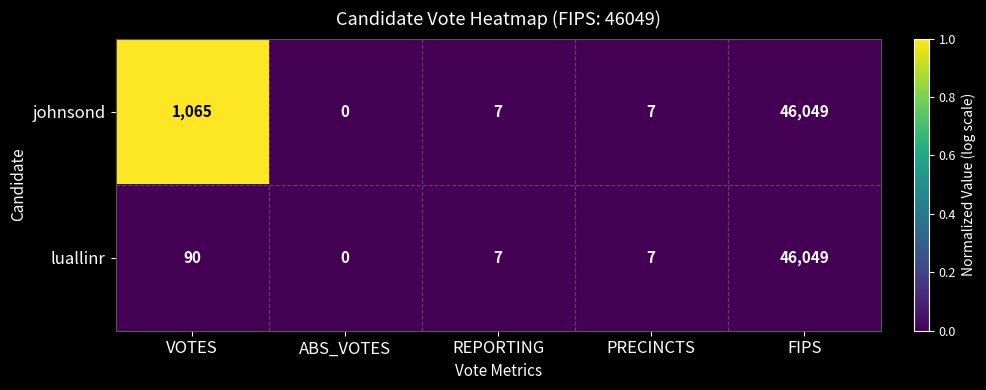

How many series are shown in this chart?

2